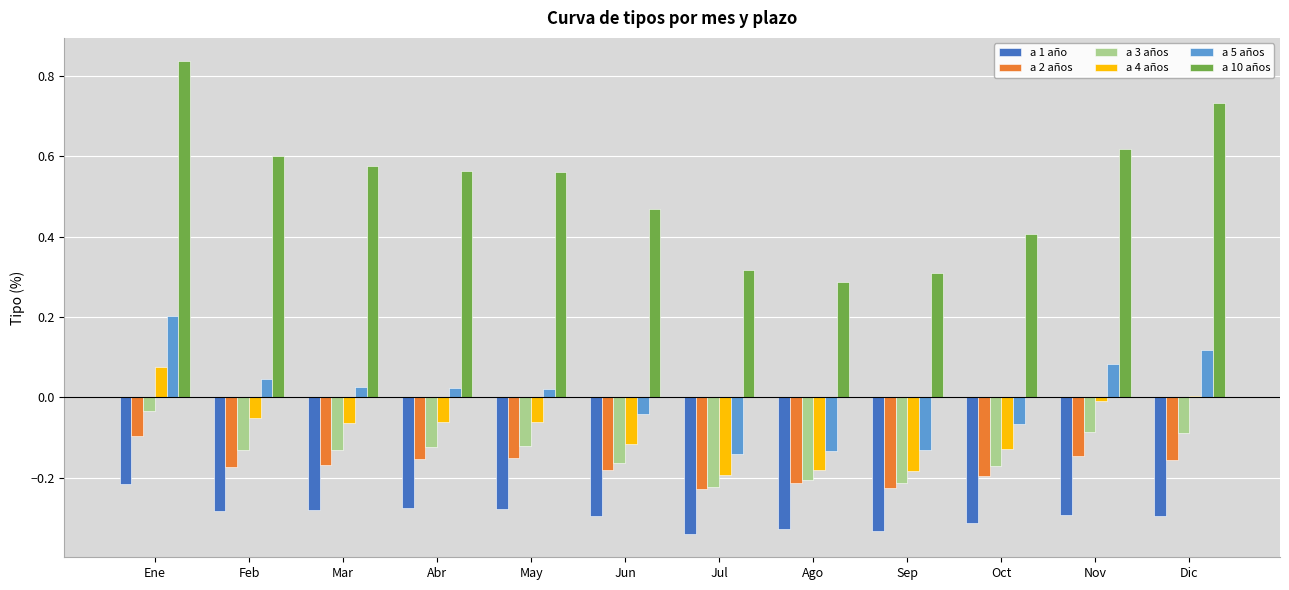

What is the spread (max minus min) of values at Feb?

0.9